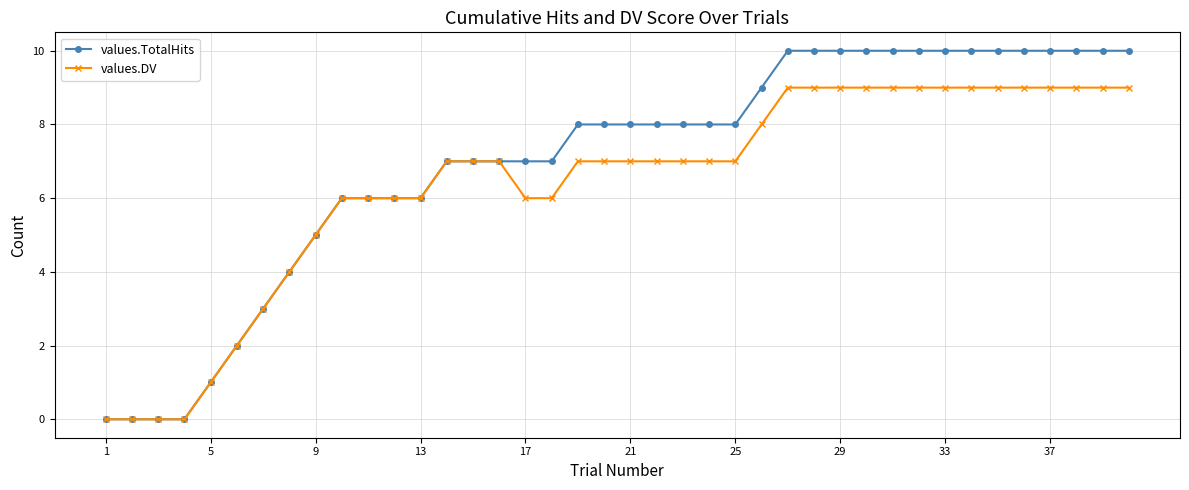

List the series in order of their overall mean, lowest first.

values.DV, values.TotalHits